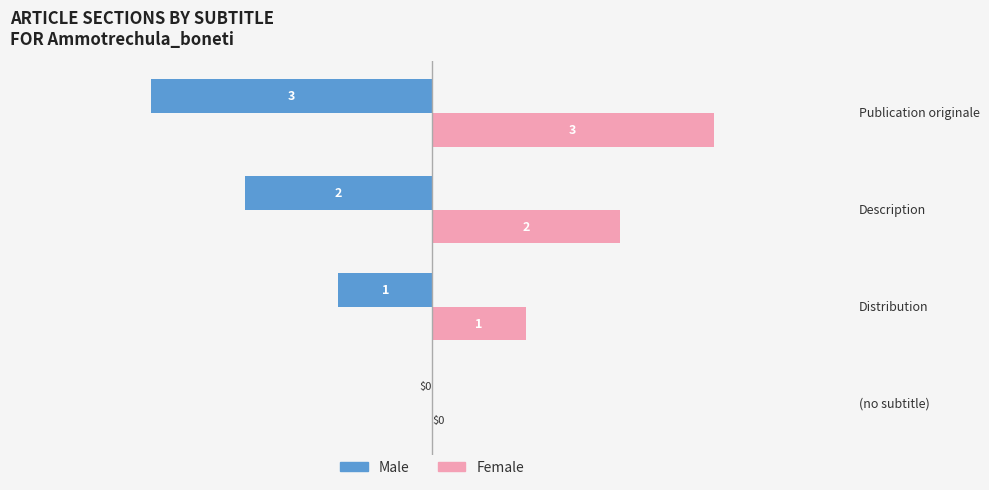

Which series has the largest total across all categories?

Female